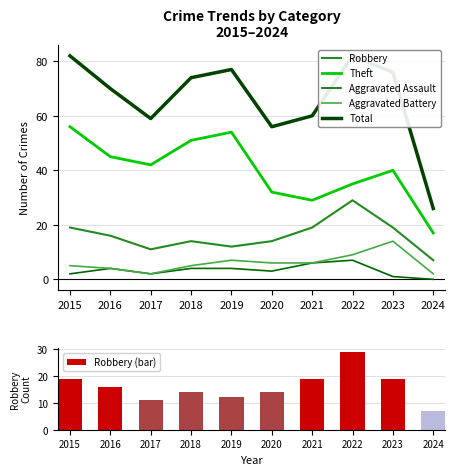

List the labels in order of Robbery (bar) value, largest first.

2022, 2015, 2021, 2023, 2016, 2018, 2020, 2019, 2017, 2024